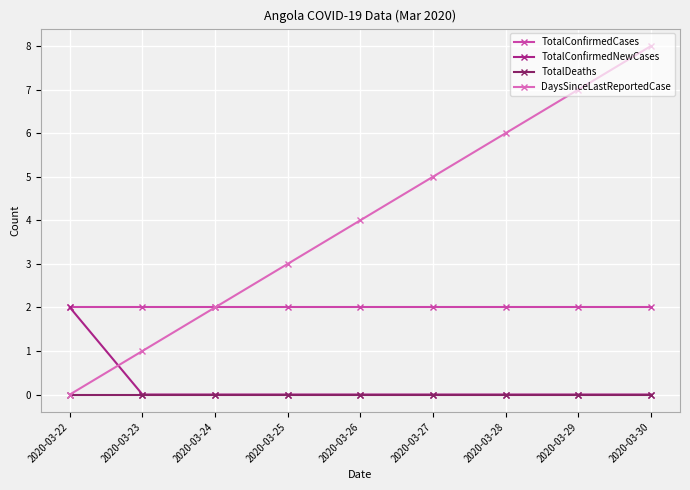

What is the sum of all TotalConfirmedNewCases values?

2